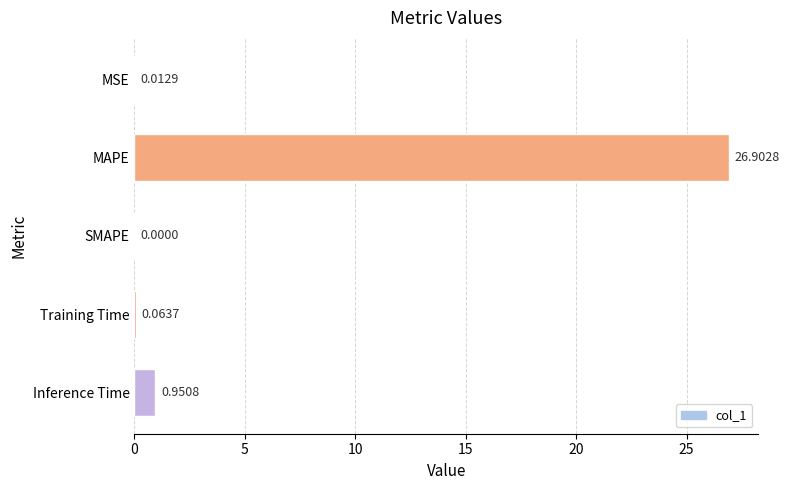

What is the sum of all values?

27.9